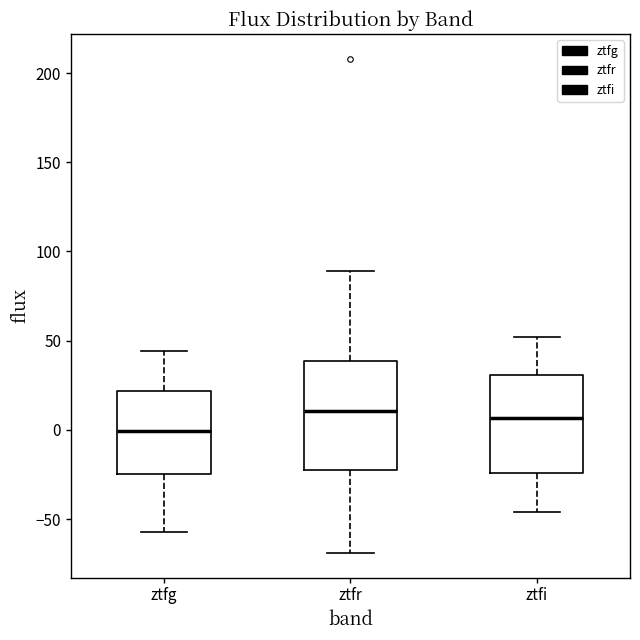

Which box's median line is the lowest?

ztfg